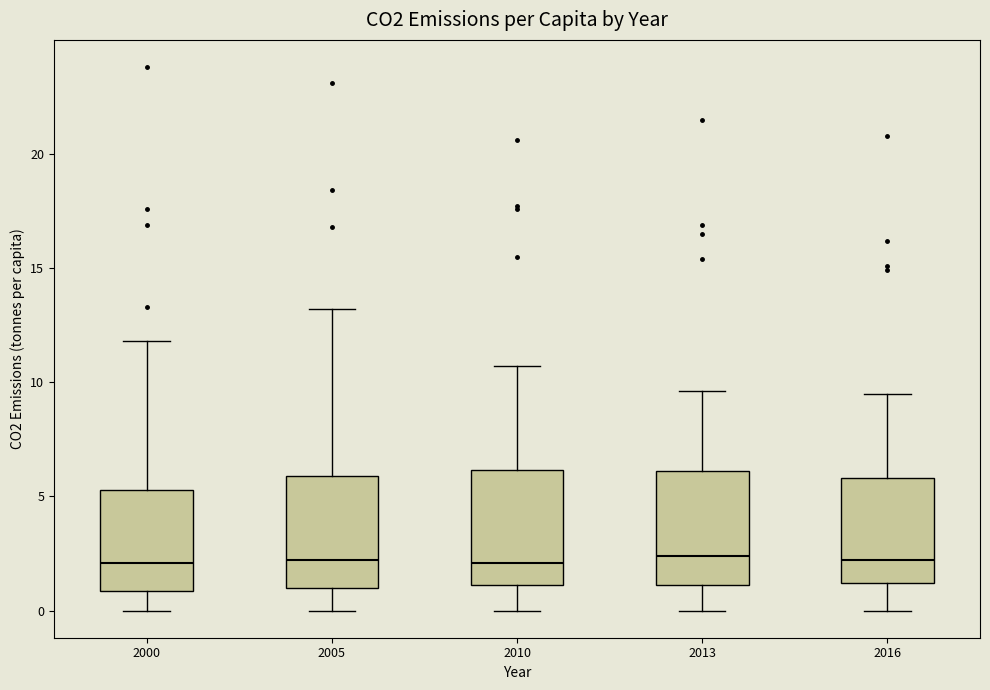

Reading left to right, transcribe this box plot: for each box, give where its median line is, the range the box spans, and where its two whiskers end, as read against the y-axis. The values are not printed on the chart, so give them approximately, as read against the axis.

2000: median 2.0, box 1.0 to 5.5, whiskers 0.0 to 12.0
2005: median 2.0, box 1.0 to 6.0, whiskers 0.0 to 13.0
2010: median 2.0, box 1.0 to 6.0, whiskers 0.0 to 10.5
2013: median 2.5, box 1.0 to 6.0, whiskers 0.0 to 9.5
2016: median 2.0, box 1.0 to 6.0, whiskers 0.0 to 9.5